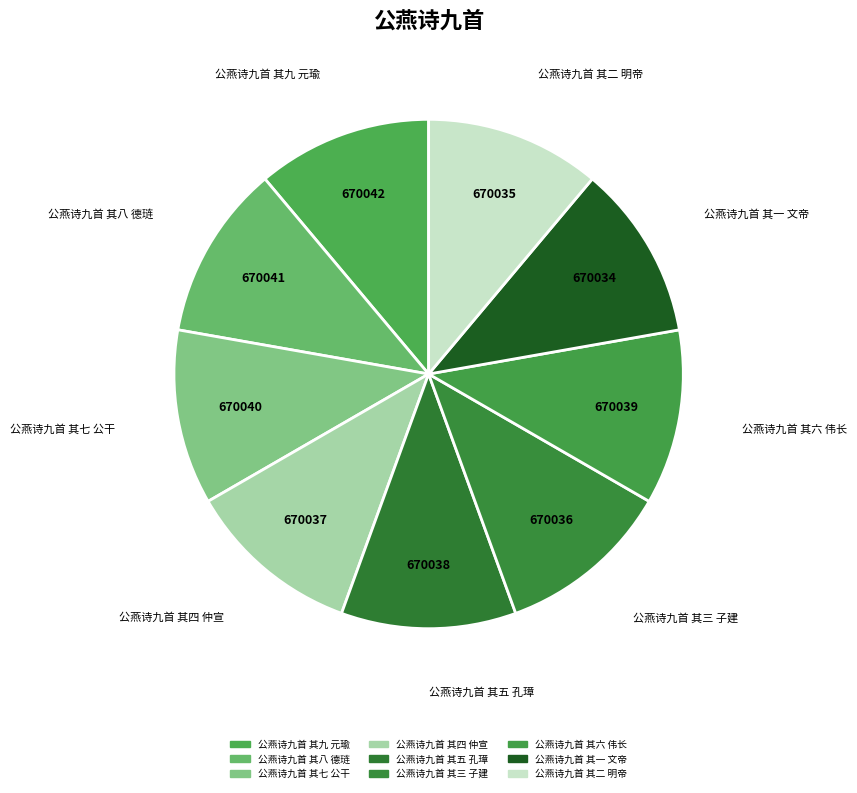

Does 公燕诗九首 其一 文帝 represent more than half of the total?

No